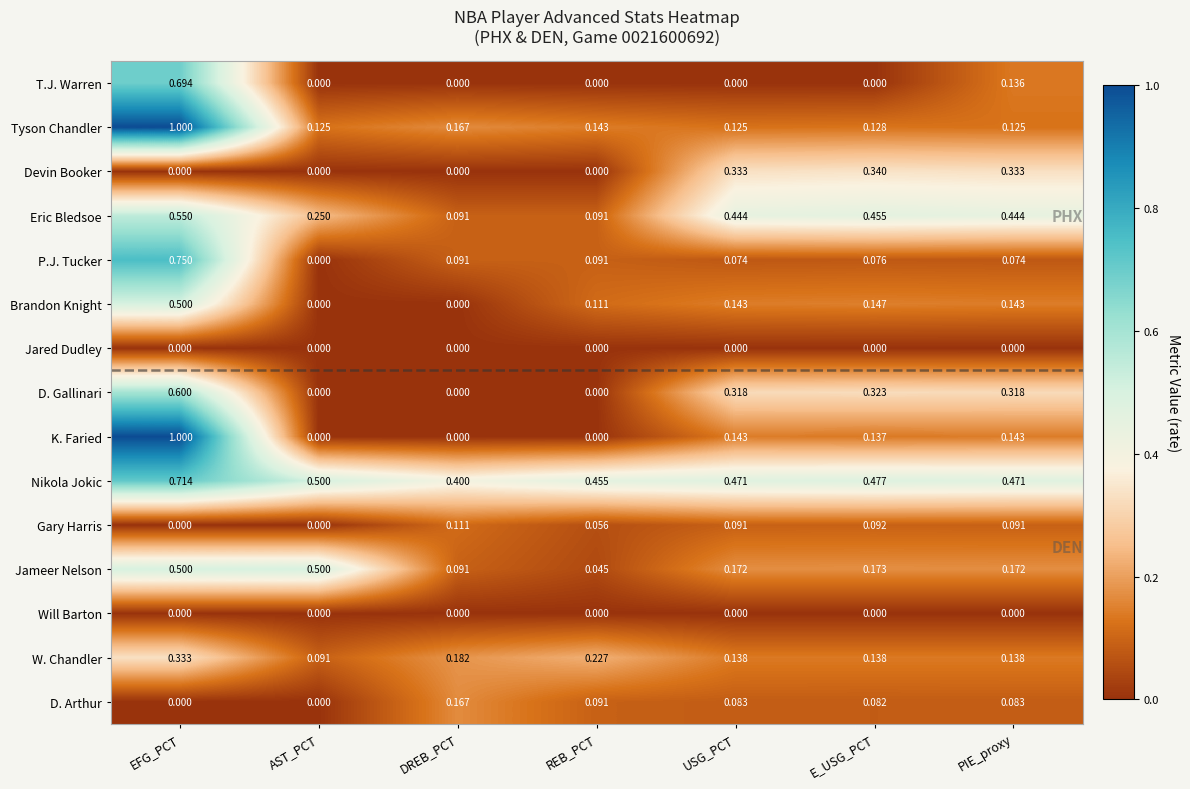

Which series has the largest total across all categories?

Nikola Jokic